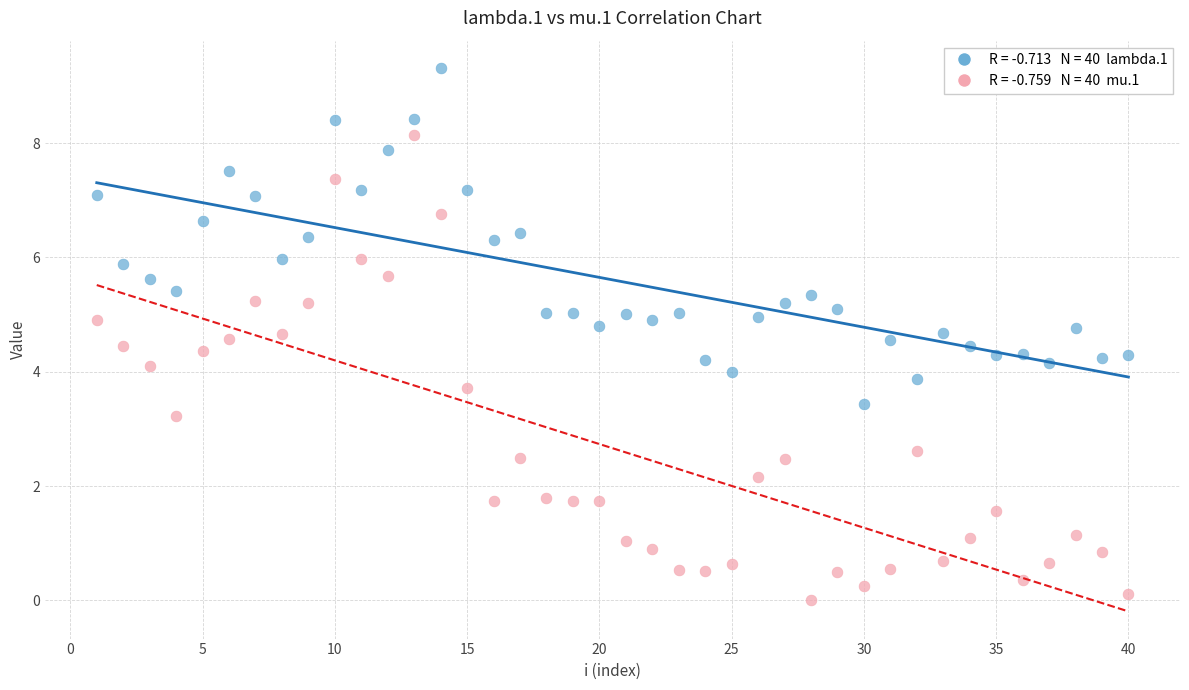

Across all data points, what is the range of Y values (max minus min)?

9.3